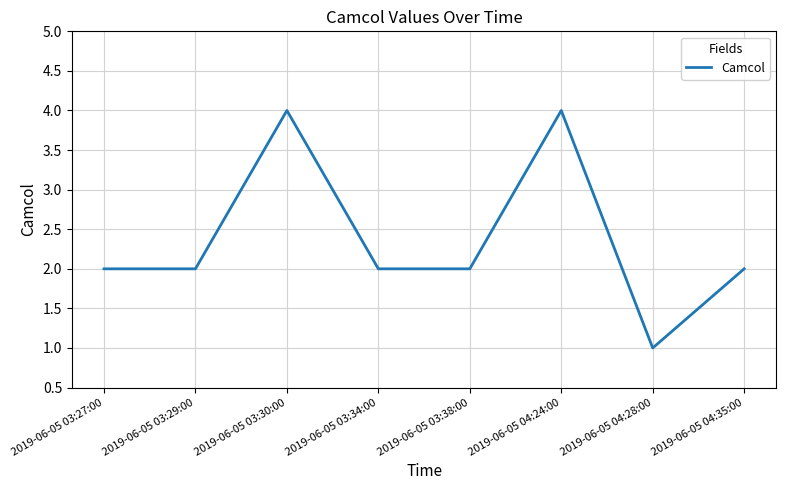

Approximately how many times larger is the value at 2019-06-05 04:28:00 compared to 2019-06-05 03:27:00?

0.5